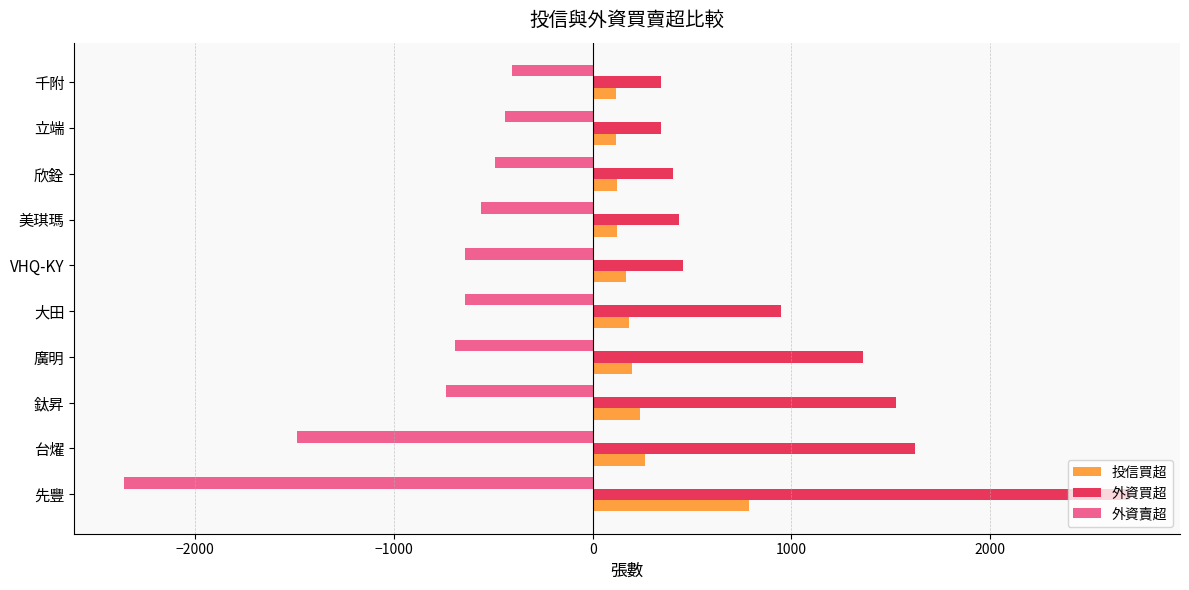

Which series has the widest spread of values?

外資買超